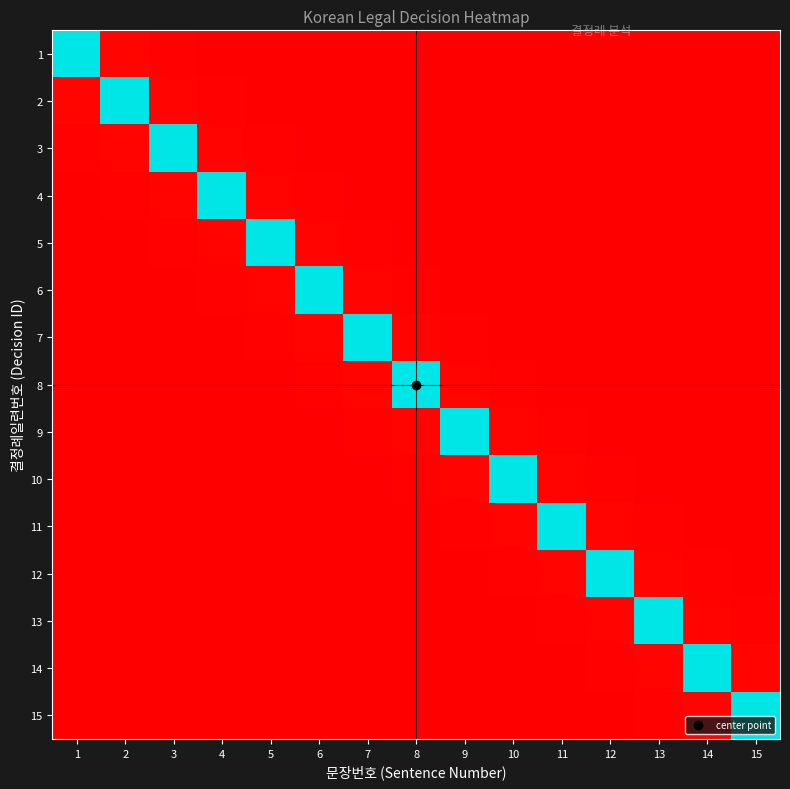

Between 5 and 12, which is larger?

5